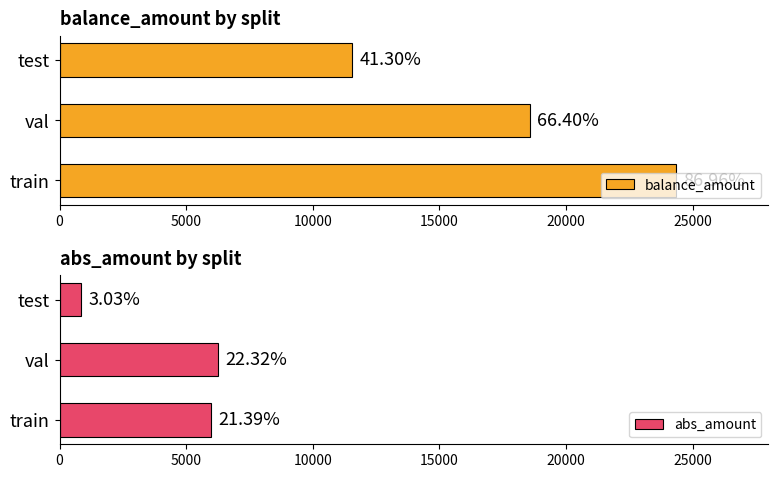

What are all the series names shown in the legend?

balance_amount, abs_amount